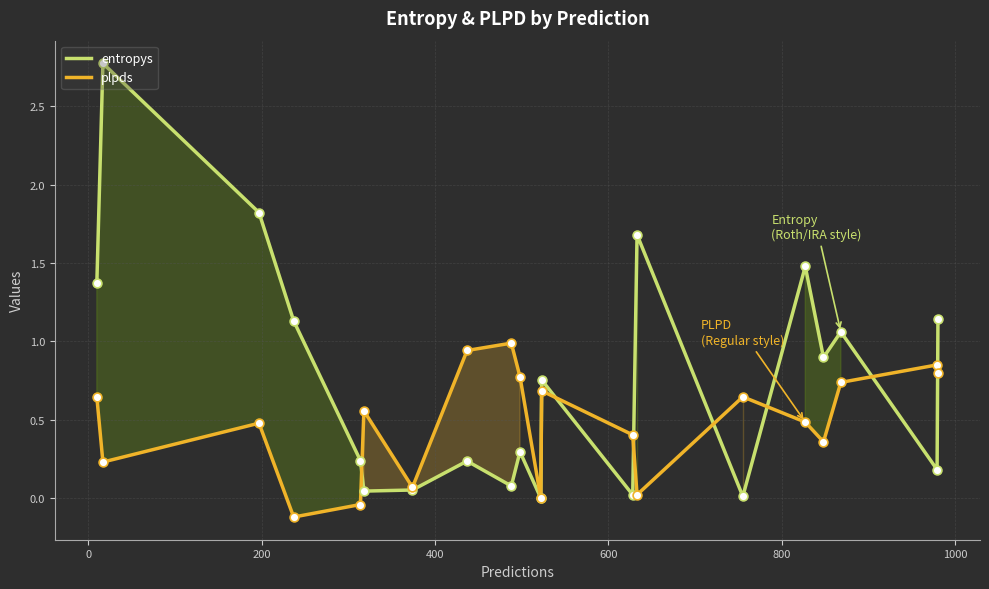

Which series has the largest Y range (max minus min)?

entropys